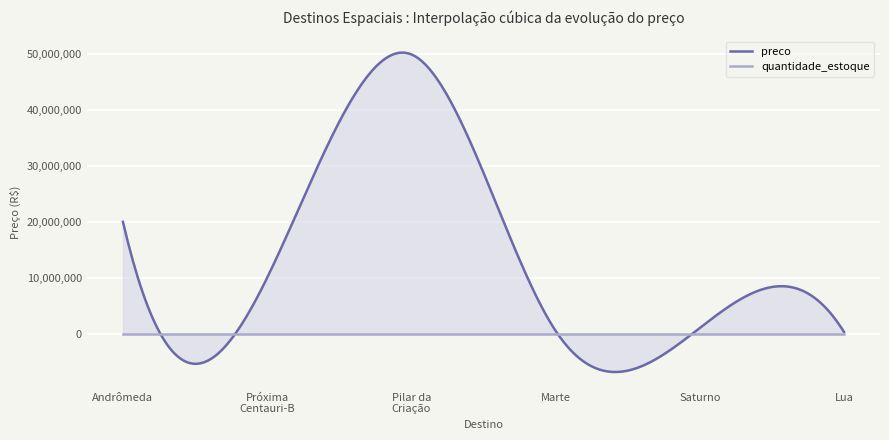

True or false: quantidade_estoque and preco intersect in this chart.

True